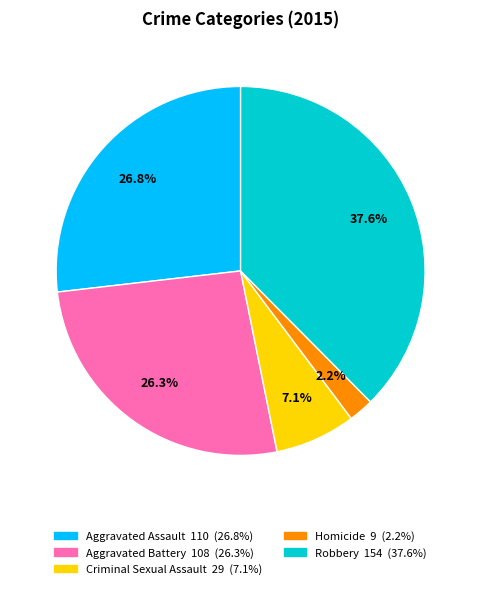

Is Aggravated Battery the majority of the pie?

No